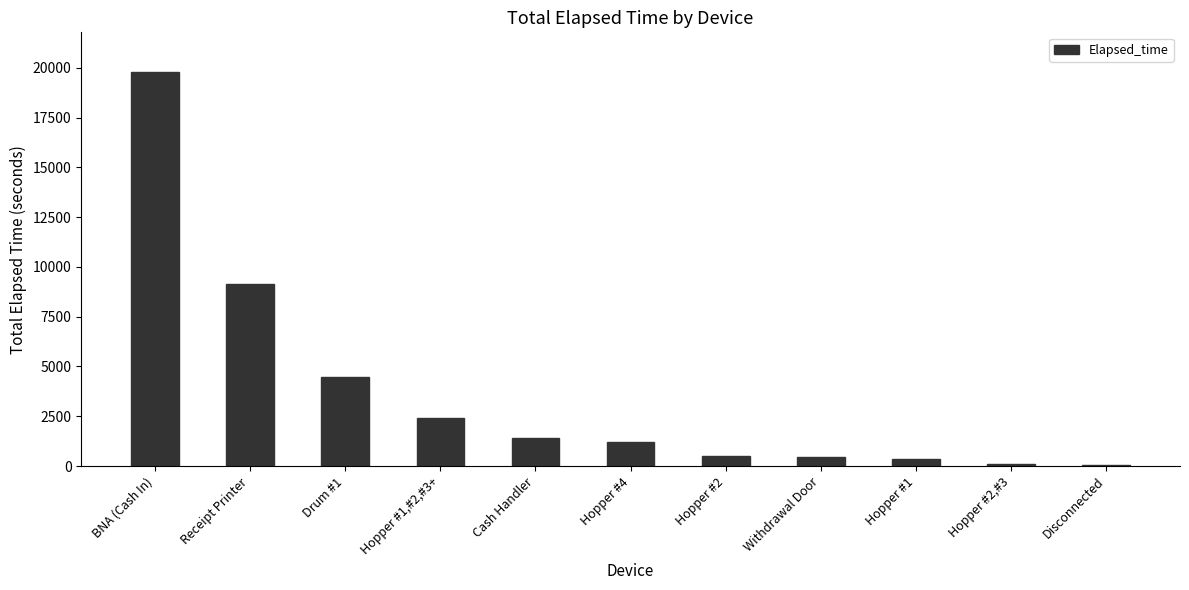

What is the greatest value displayed?

19800